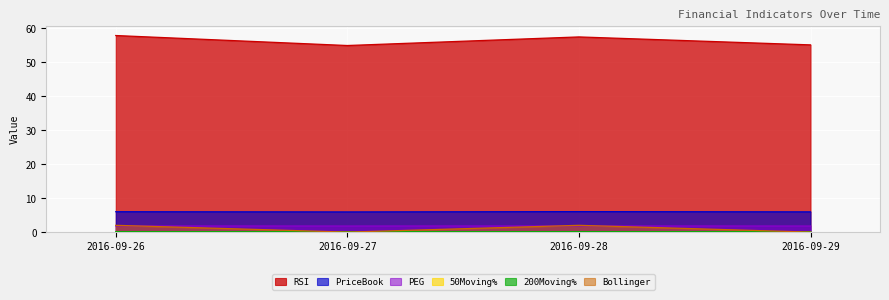

Which has a higher value, 2016-09-26 or 2016-09-27?

2016-09-26